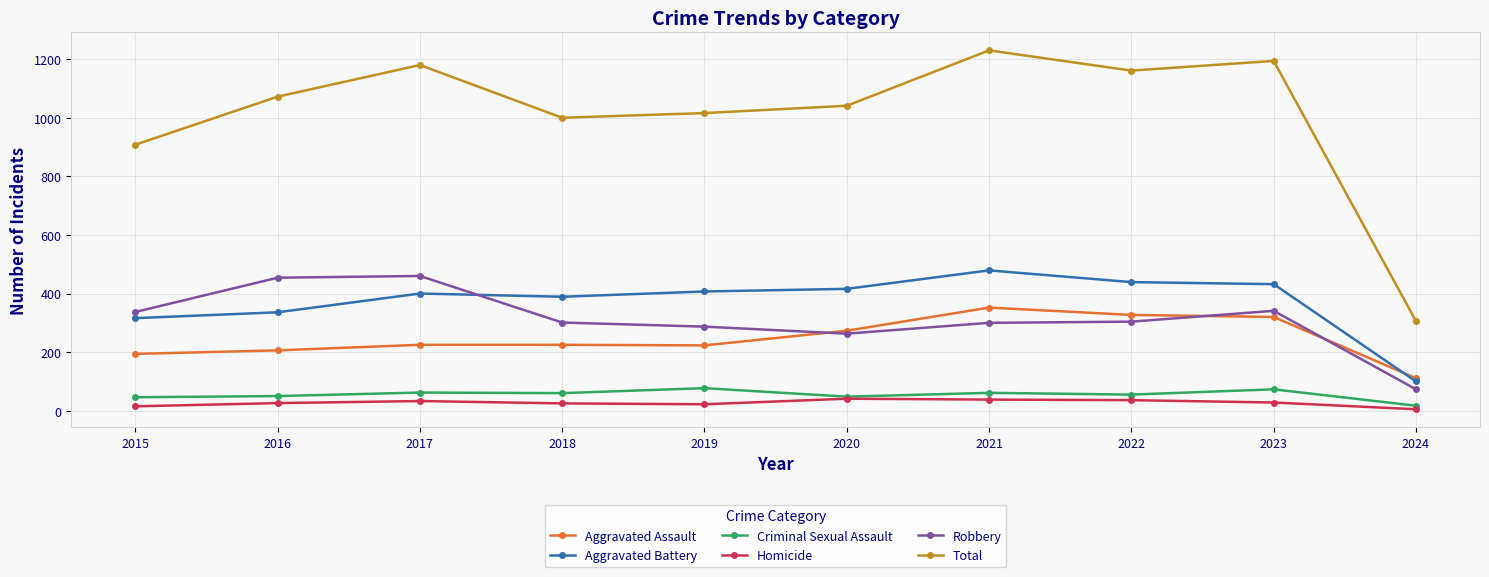

Which category has the lowest value in the Aggravated Assault series?

2024